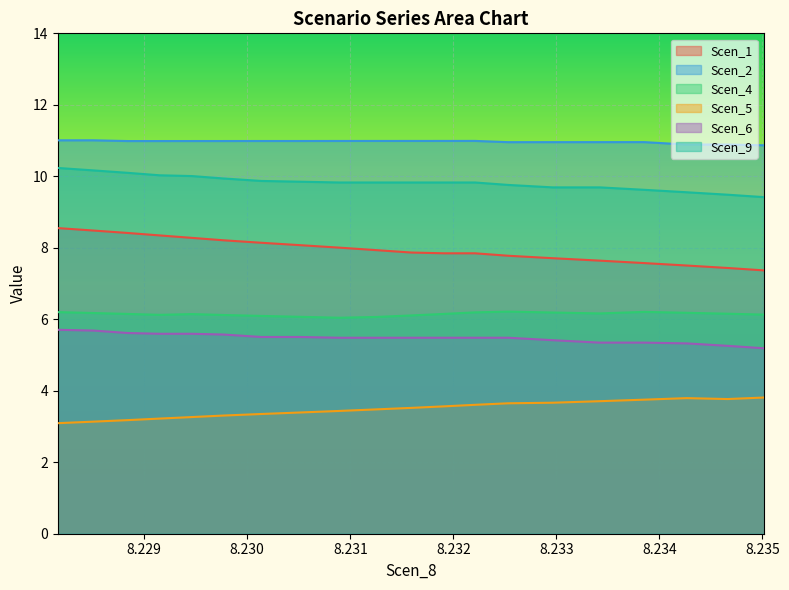

True or false: Scen_5 has more than 2 interior local peaks.

False